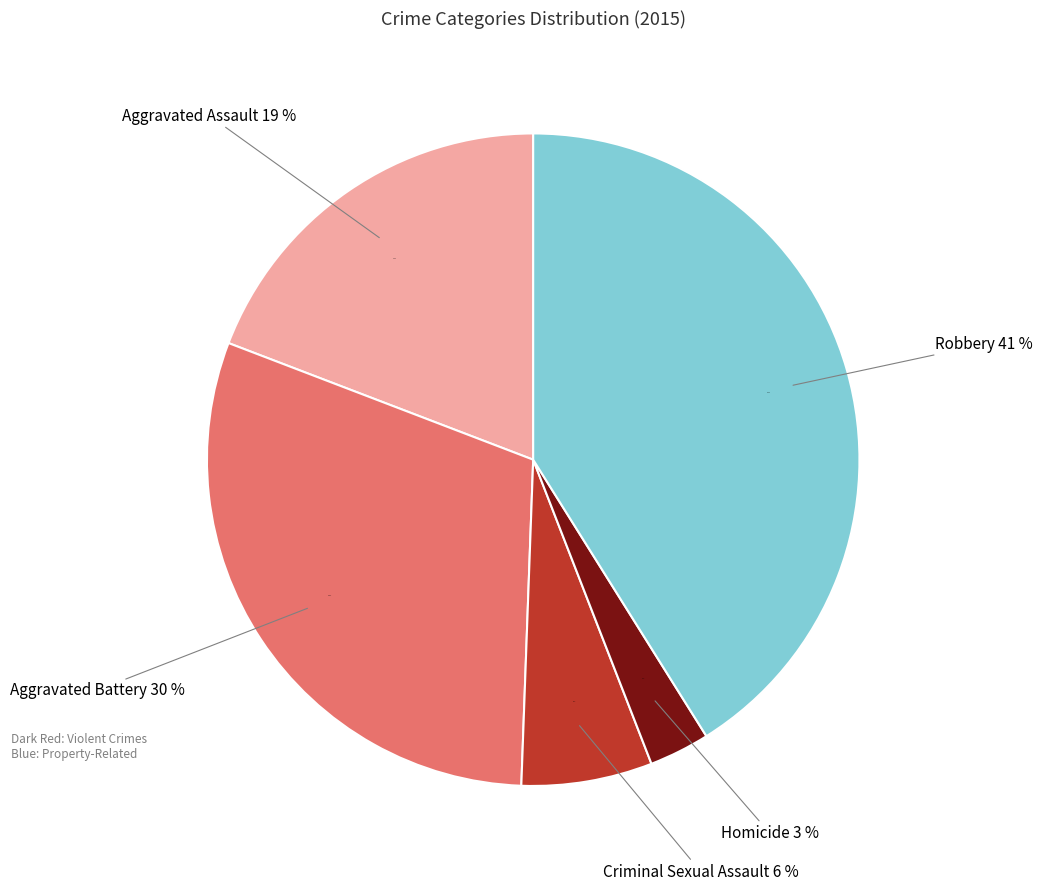

Which has a higher value, Aggravated Battery or Criminal Sexual Assault?

Aggravated Battery